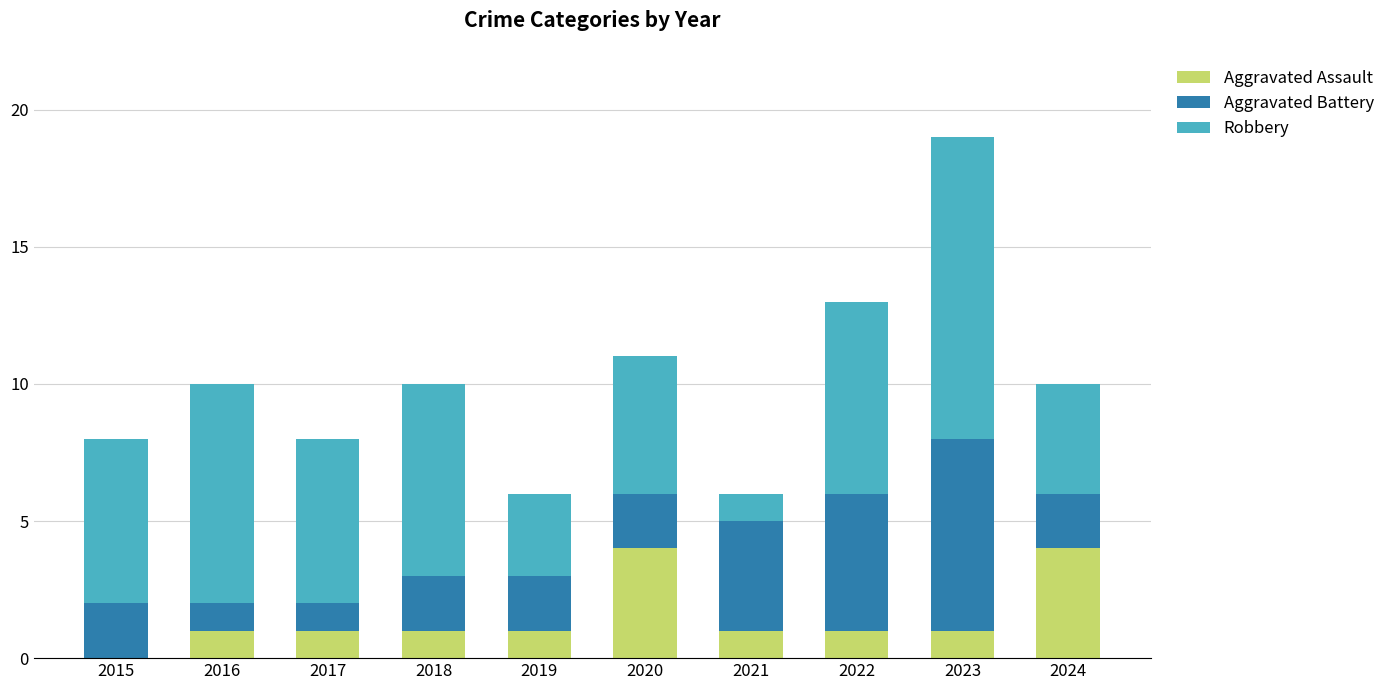

The Aggravated Assault series shows 1 at 2020. True or false?

False